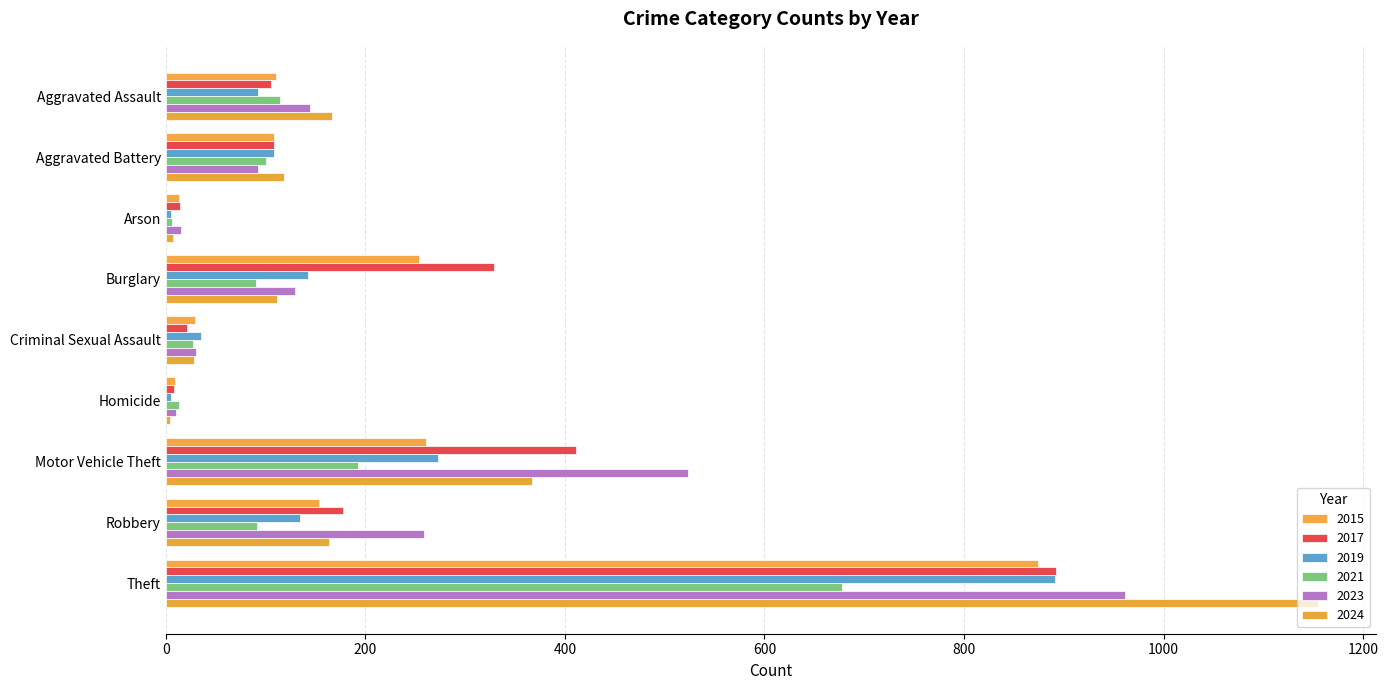

What is the value of the 2023 bar at the 1st from the left?

145